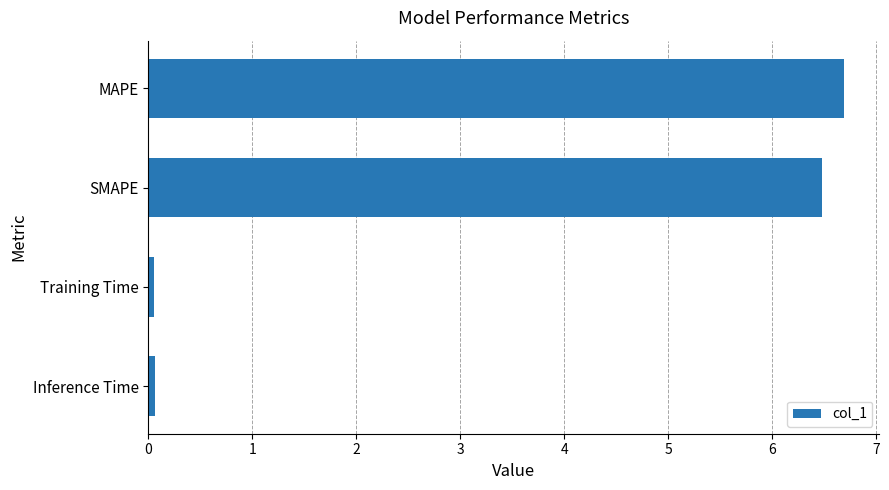

The value at MAPE is 10.9. True or false?

False